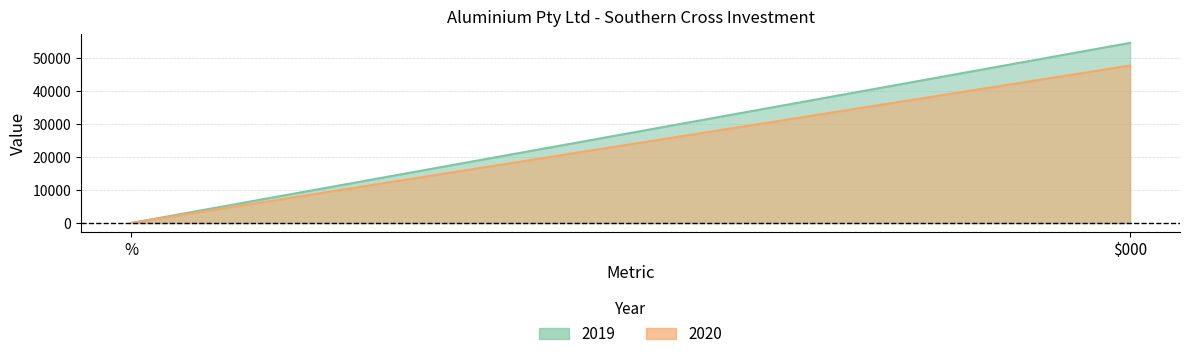

What is the sum of the 2020 values at % and $000?

47672